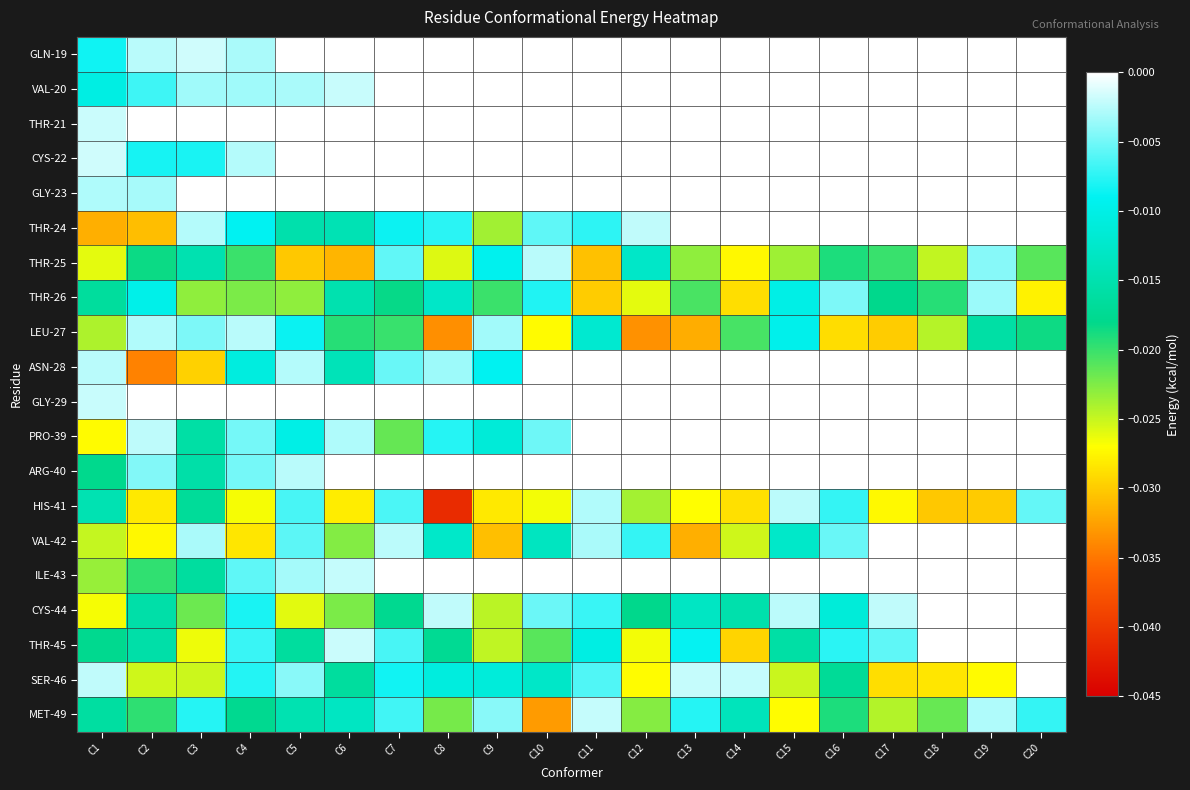

Which series has the largest range (max minus min)?

HIS-41